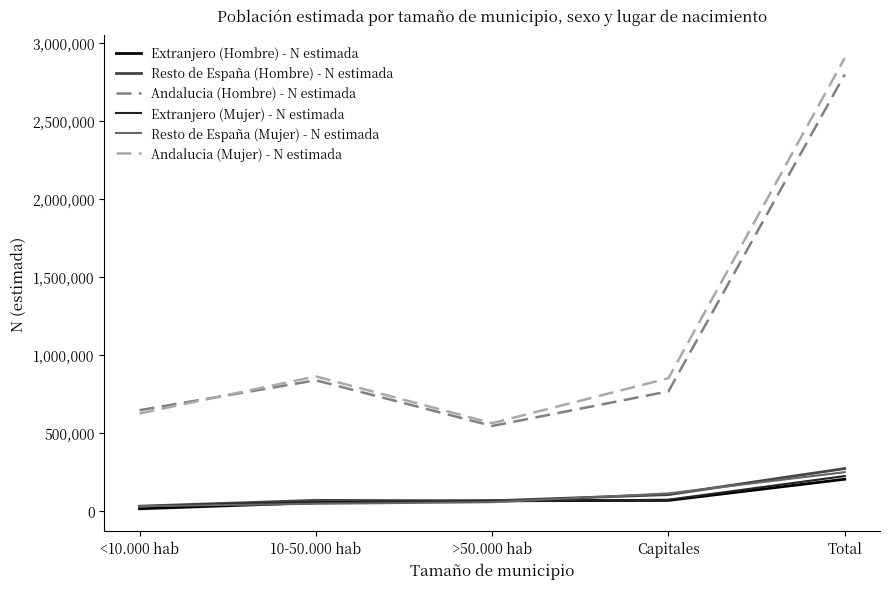

How many values in the Andalucia (Mujer) - N estimada series are below 851855?

2